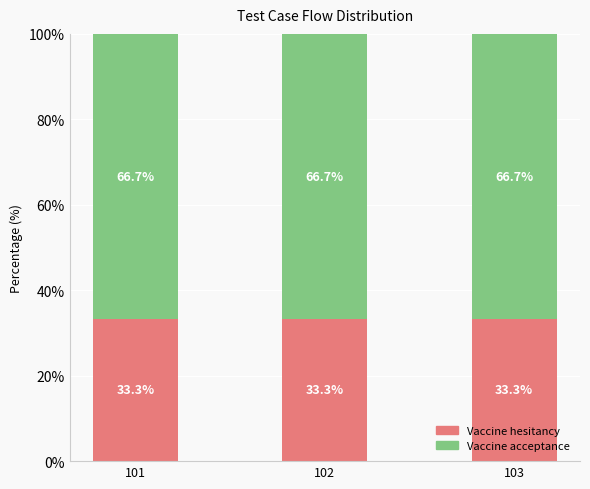

The value of Vaccine hesitancy at 101 is 33.3. True or false?

True